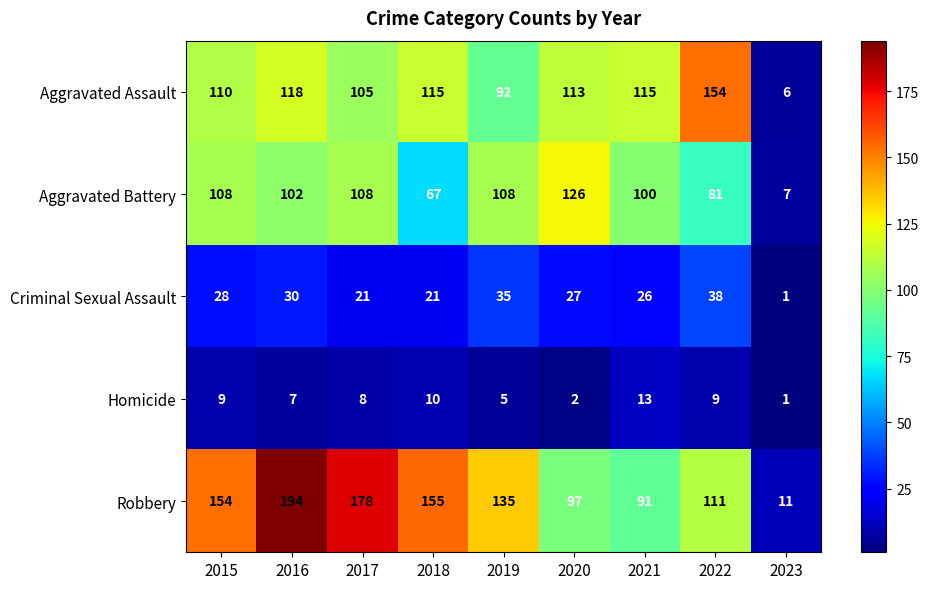

How many data points does each series have?

9